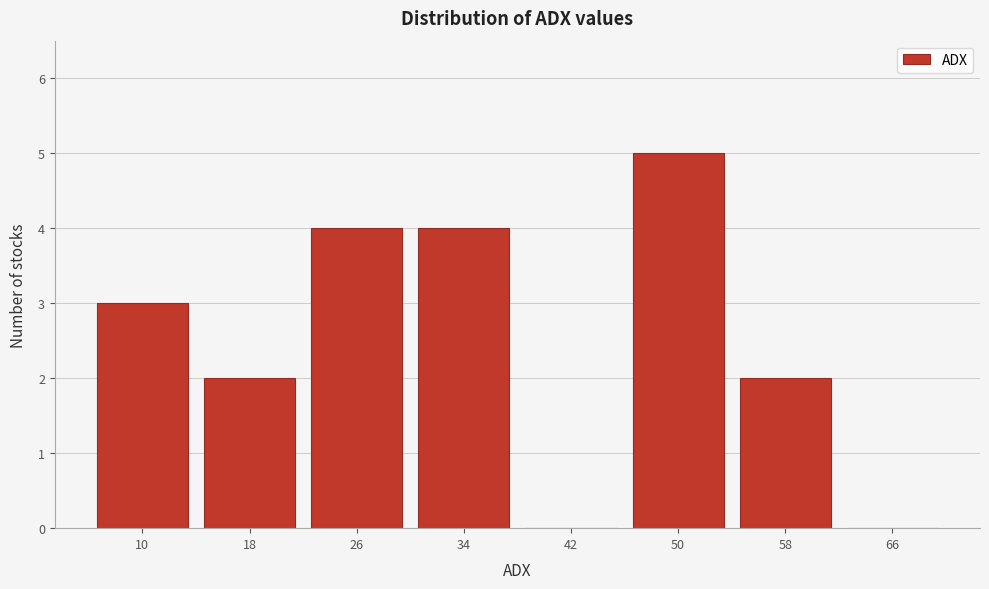

Reading left to right, transcribe all the data shown in this chart.

10=3	18=2	26=4	34=4	42=0	50=5	58=2	66=0